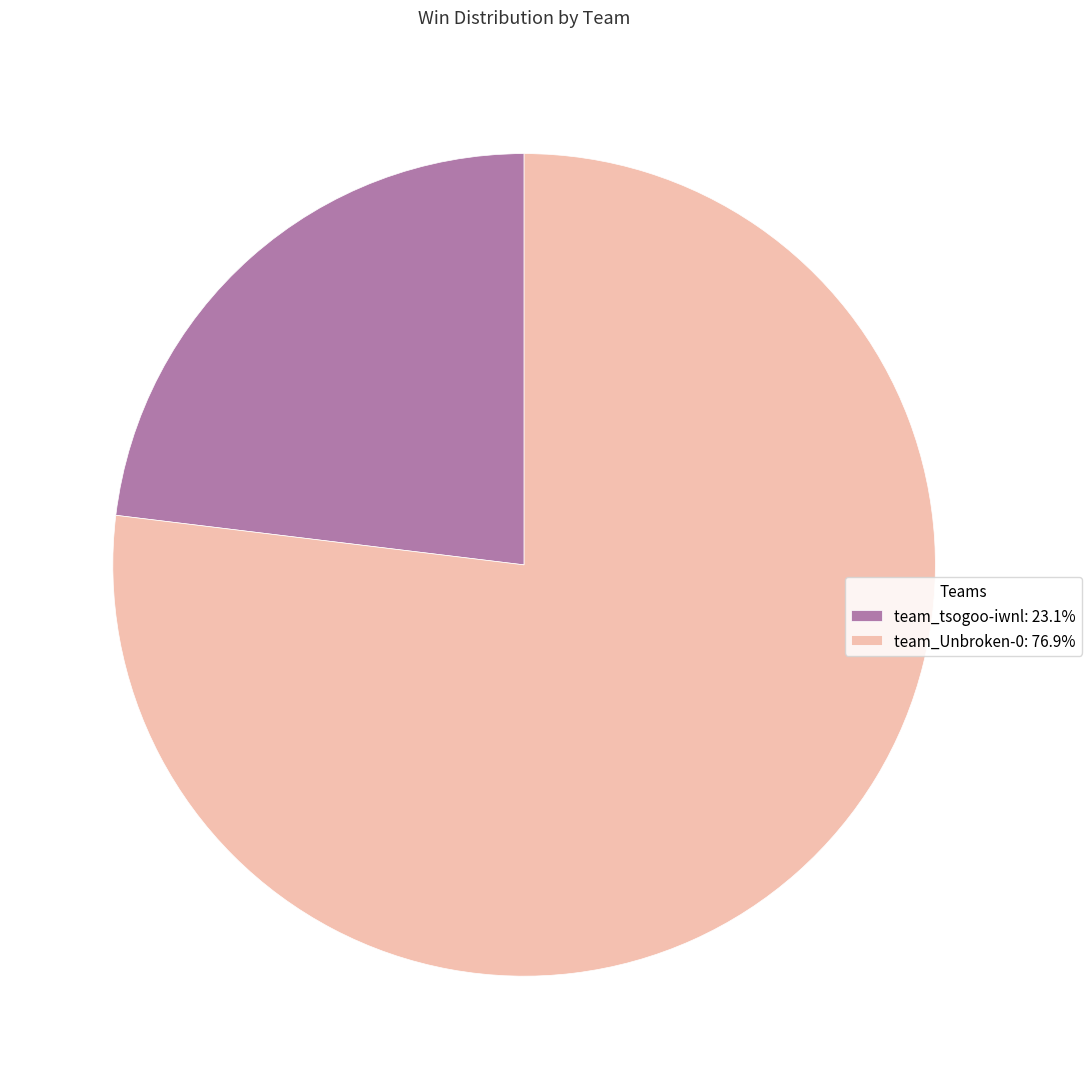

Combined, do team_Unbroken-0: 76.9% and team_tsogoo-iwnl: 23.1% account for over 50%?

Yes